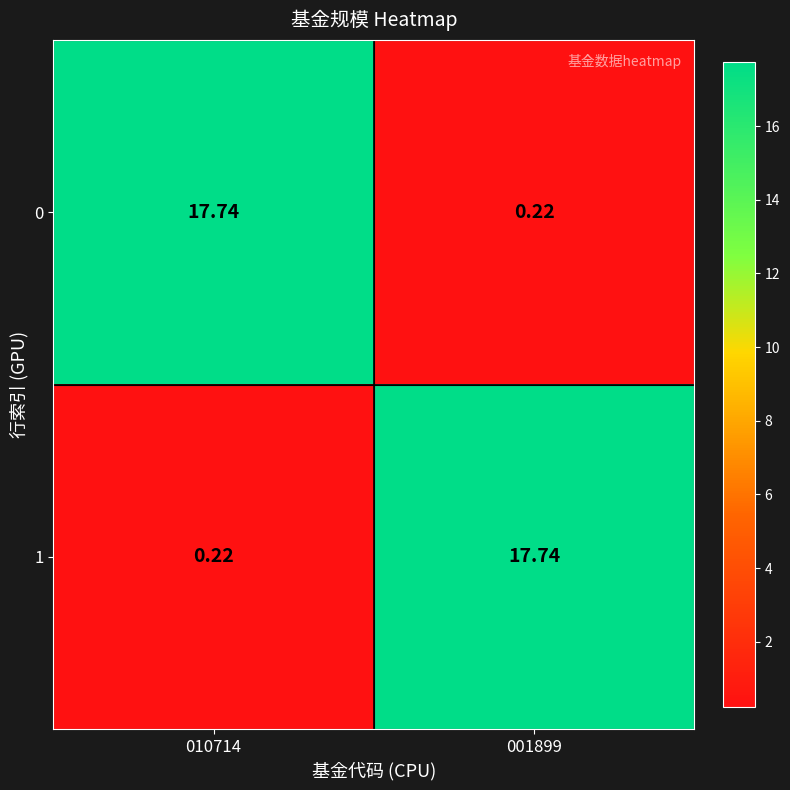

Reading left to right, extract all data points from this chart.

0: 010714=17.7	001899=0.2
1: 010714=0.2	001899=17.7